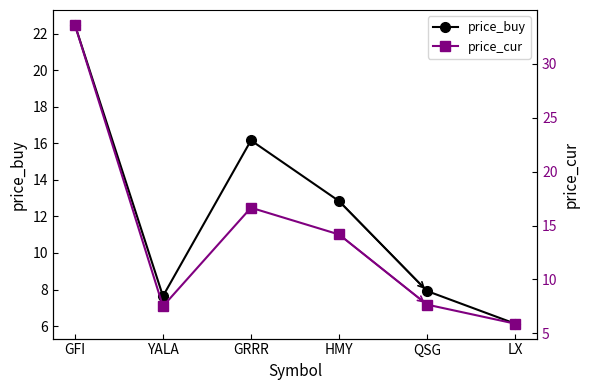

What is the total value across all series at QSG?

15.6